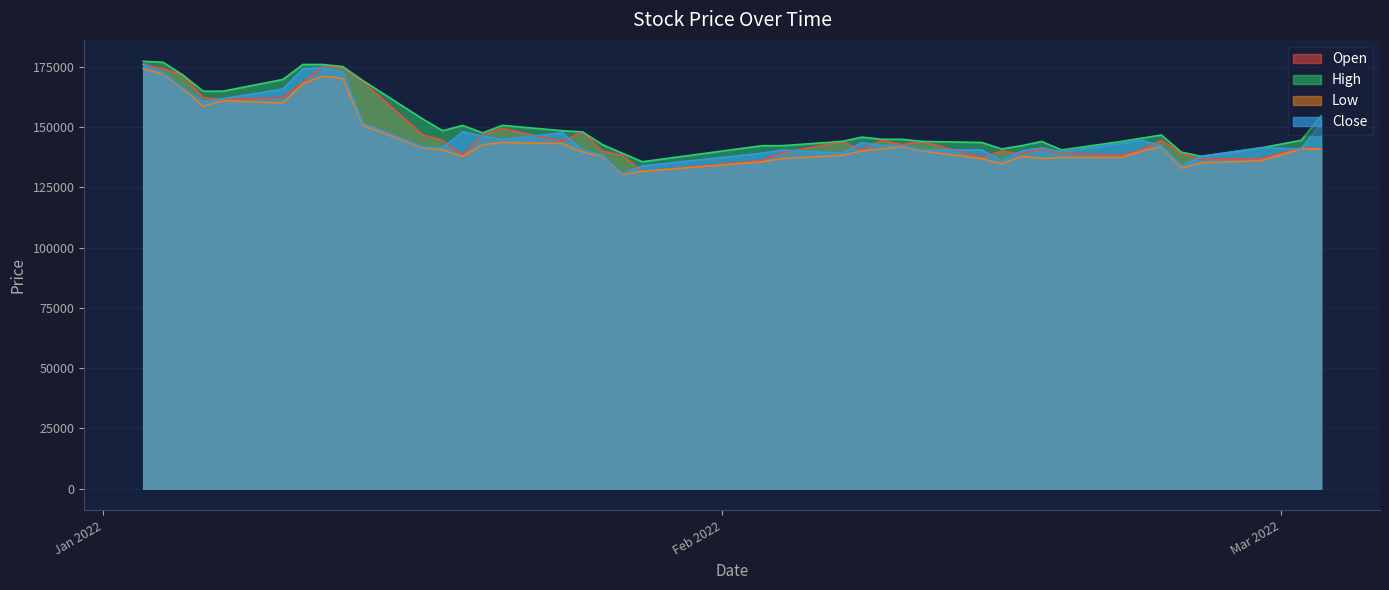

What is the difference between the maximum and minimum values in the Close series?

45195